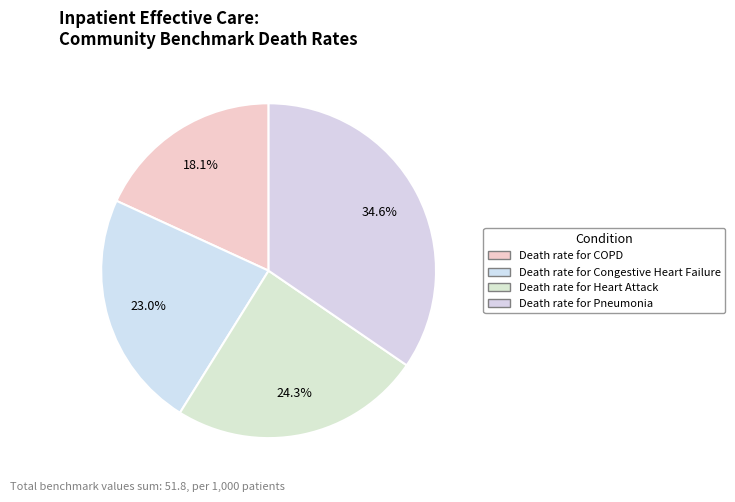

How many slices are in this pie chart?

4